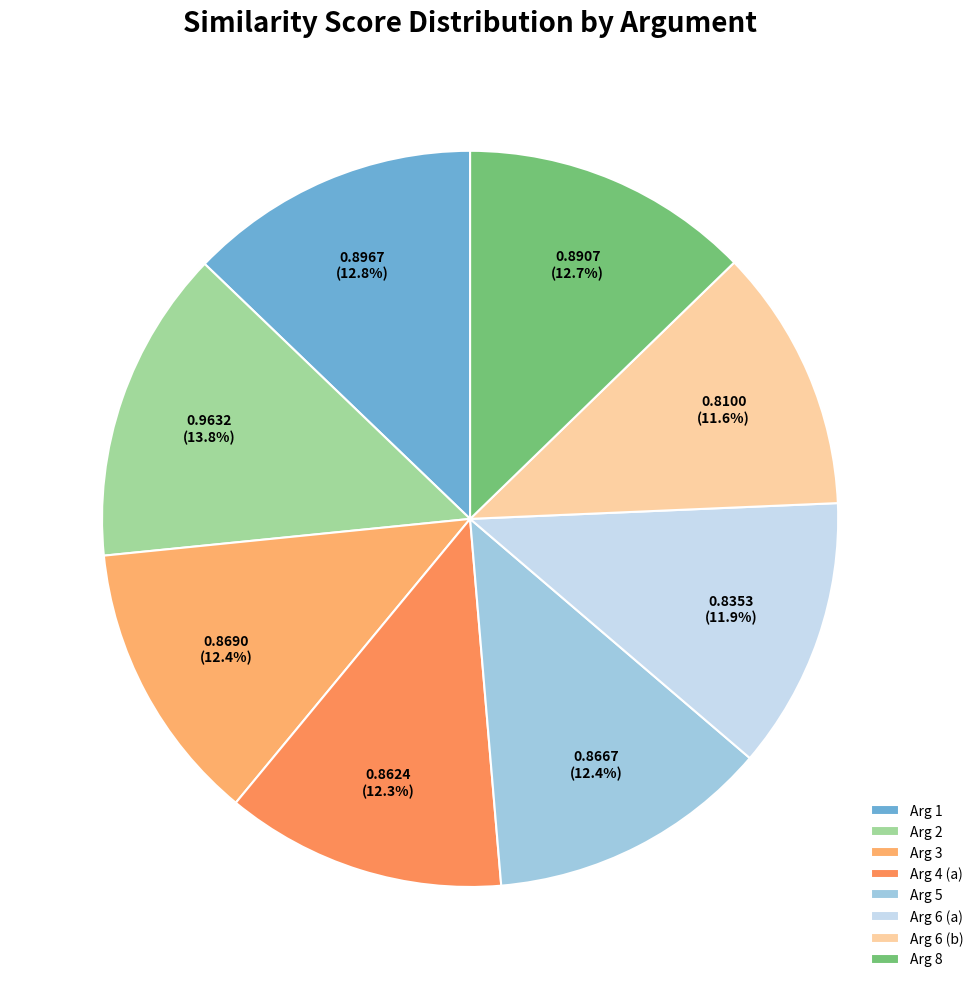

Which slice is the smallest?

Arg 6 (b)